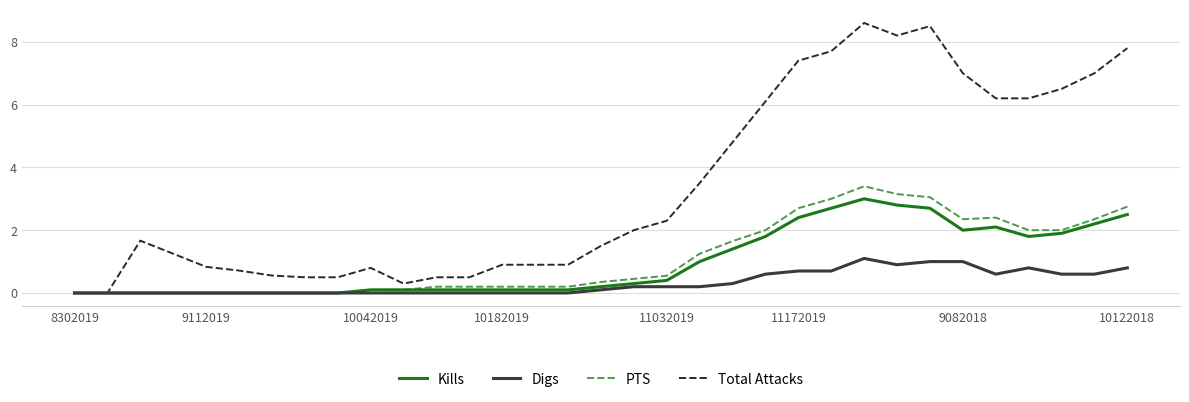

List the series in order of their peak value, lowest first.

Digs, Kills, PTS, Total Attacks